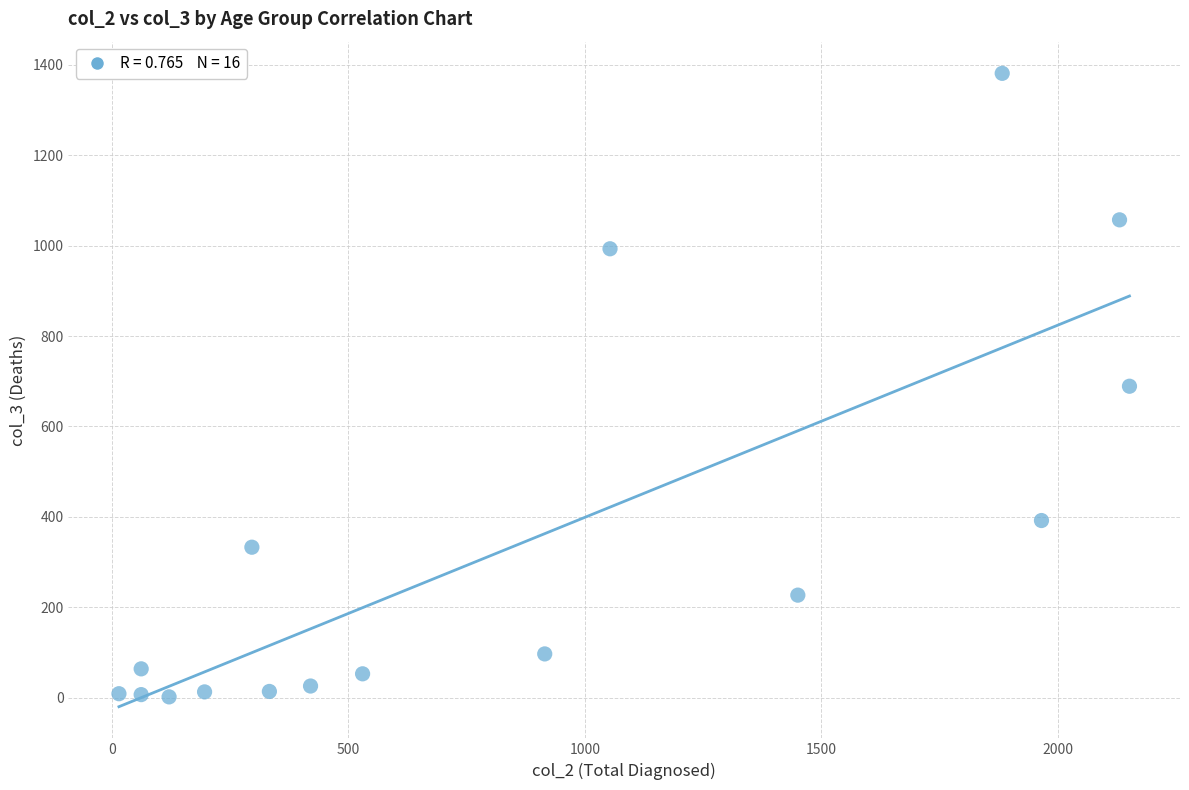

What is the range of X values (max minus min)?

2136